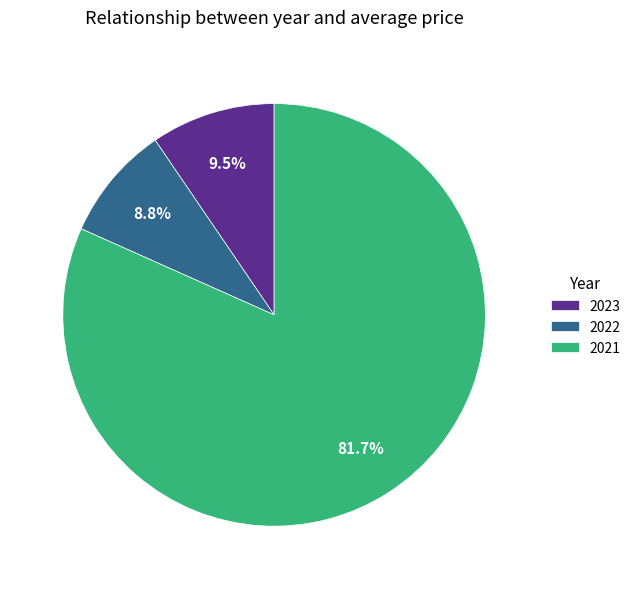

Is there any slice that represents more than half of the pie?

Yes